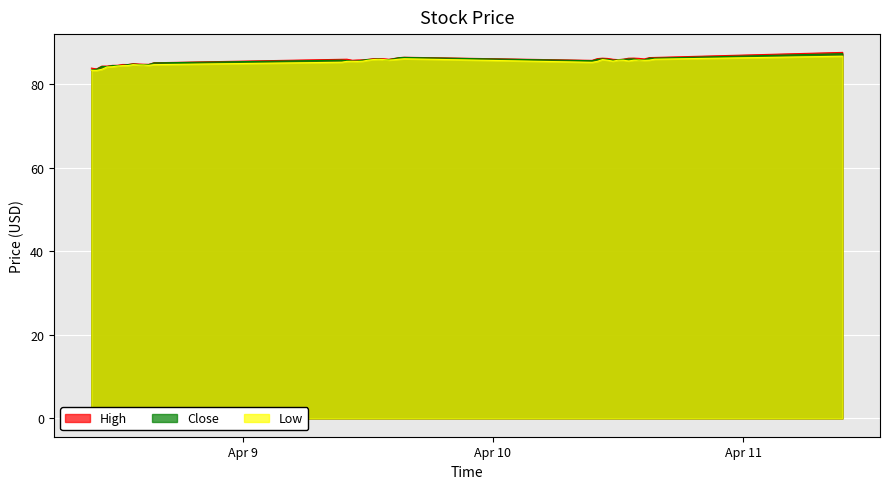

What is the difference between the High values at 2024-04-08 15:00:00 and 2024-04-08 09:30:00?

0.9